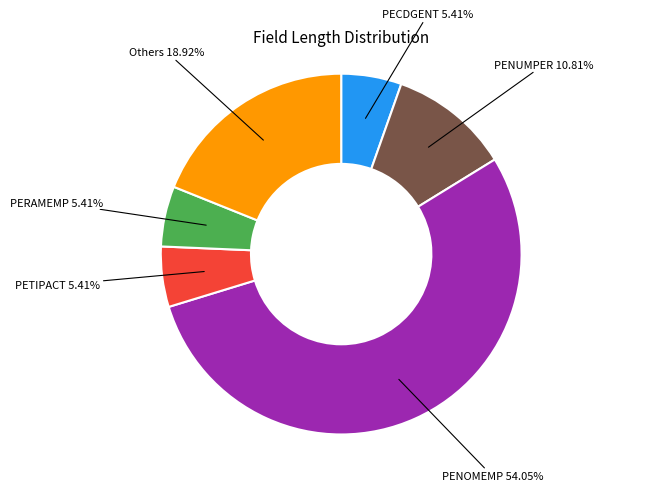

Is there any slice that represents more than half of the pie?

Yes